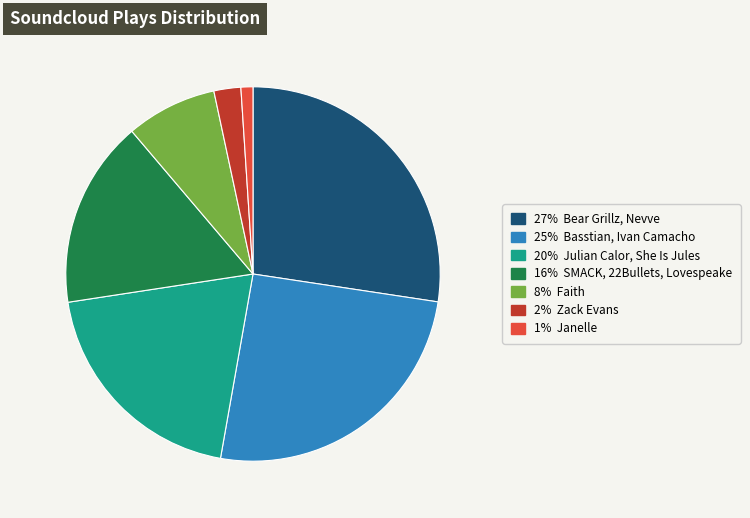

Is there any slice that represents more than half of the pie?

No